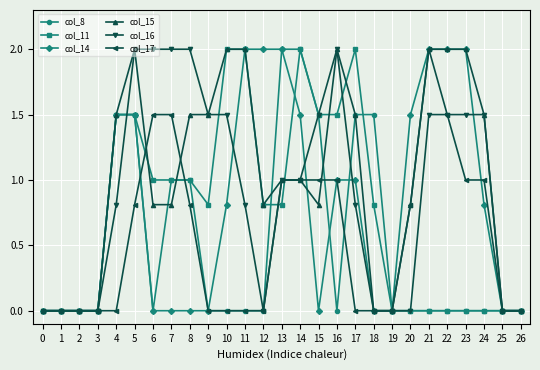

What are all the series names shown in the legend?

col_8, col_11, col_14, col_15, col_16, col_17